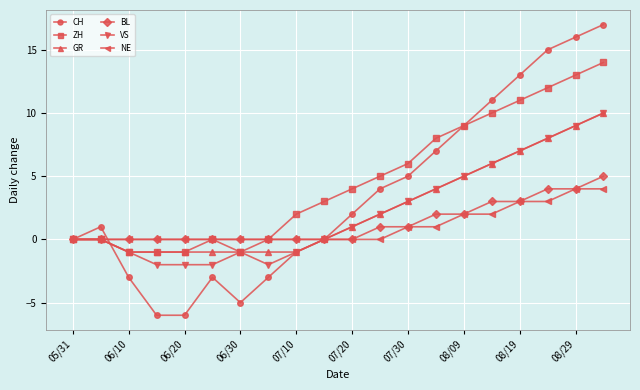

What is the value of the VS point at the 6th from the left?

-2